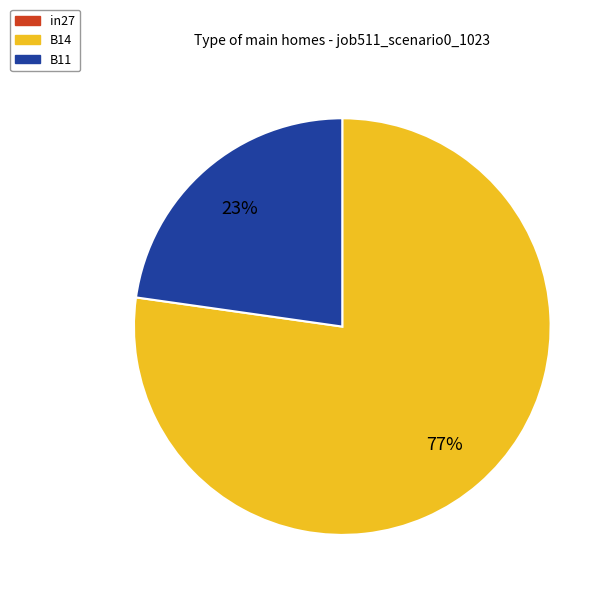

Which slice is the largest?

B14